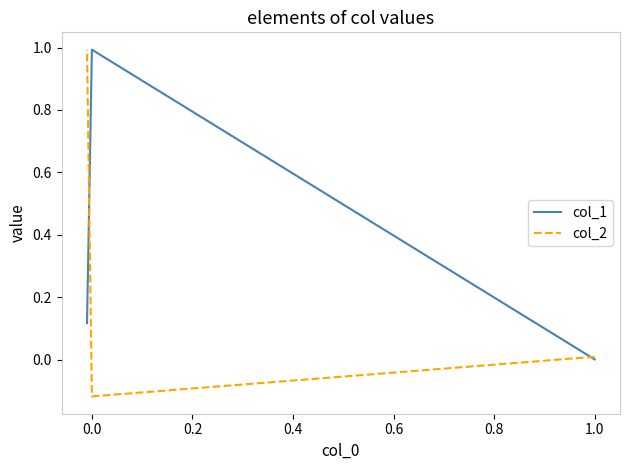

What is the difference between the maximum and second lowest values in the col_2 series?

1.0